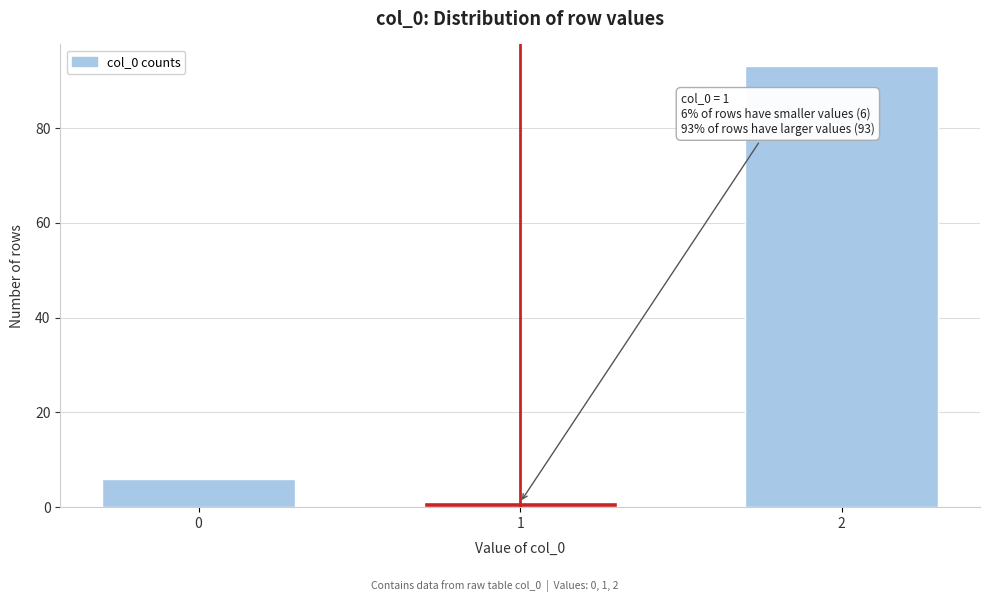

Reading left to right, what are all the values shown in this chart?

0=6	1=1	2=93